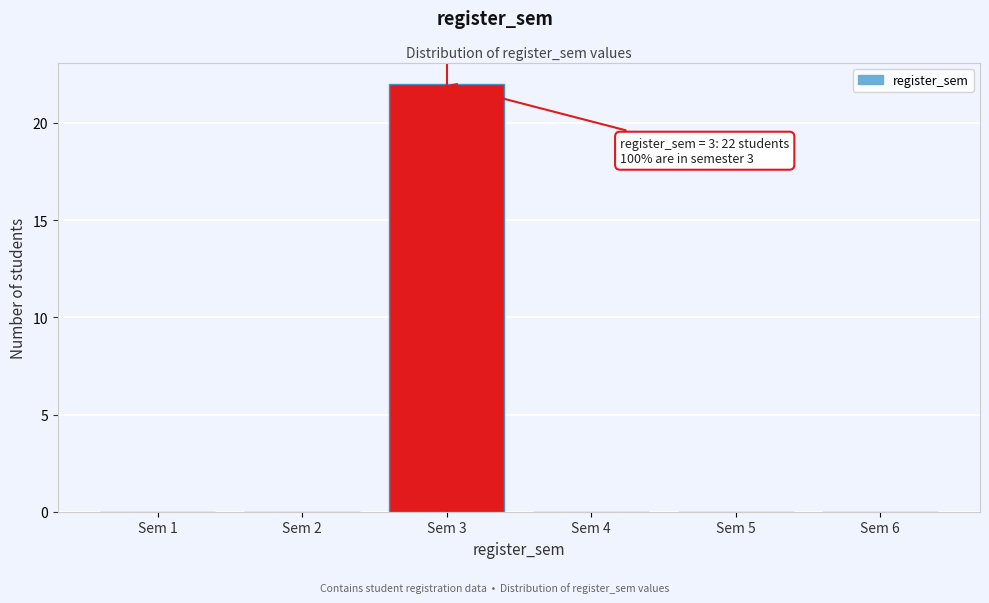

Reading right to left, transcribe all the data shown in this chart.

Sem 6=0	Sem 5=0	Sem 4=0	Sem 3=22	Sem 2=0	Sem 1=0